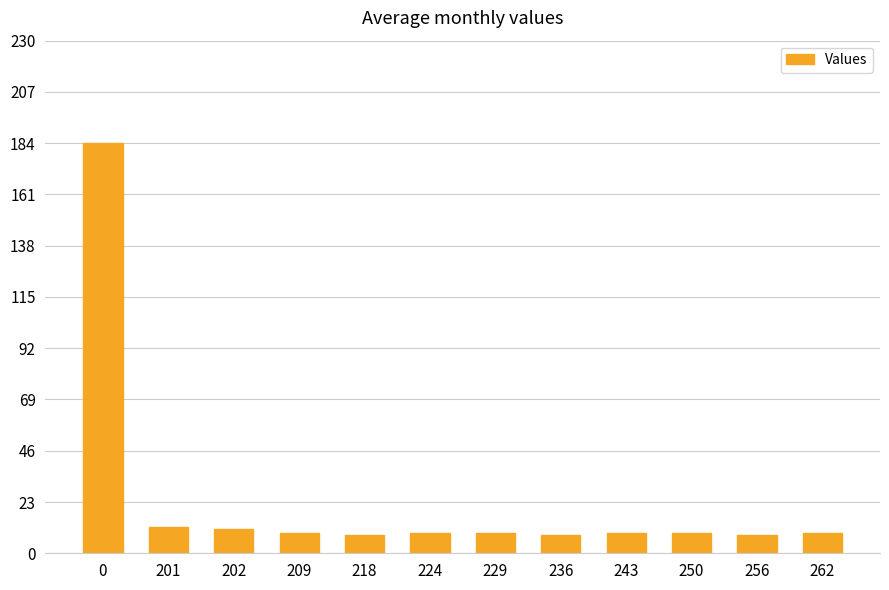

What is the value of the 10th bar from the left?

9